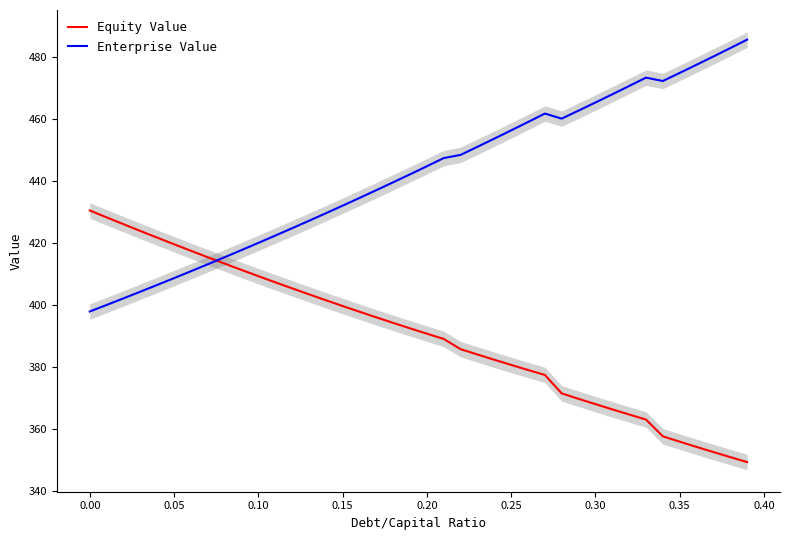

After their last crossing, which series has the higher values: Equity Value or Enterprise Value?

Enterprise Value